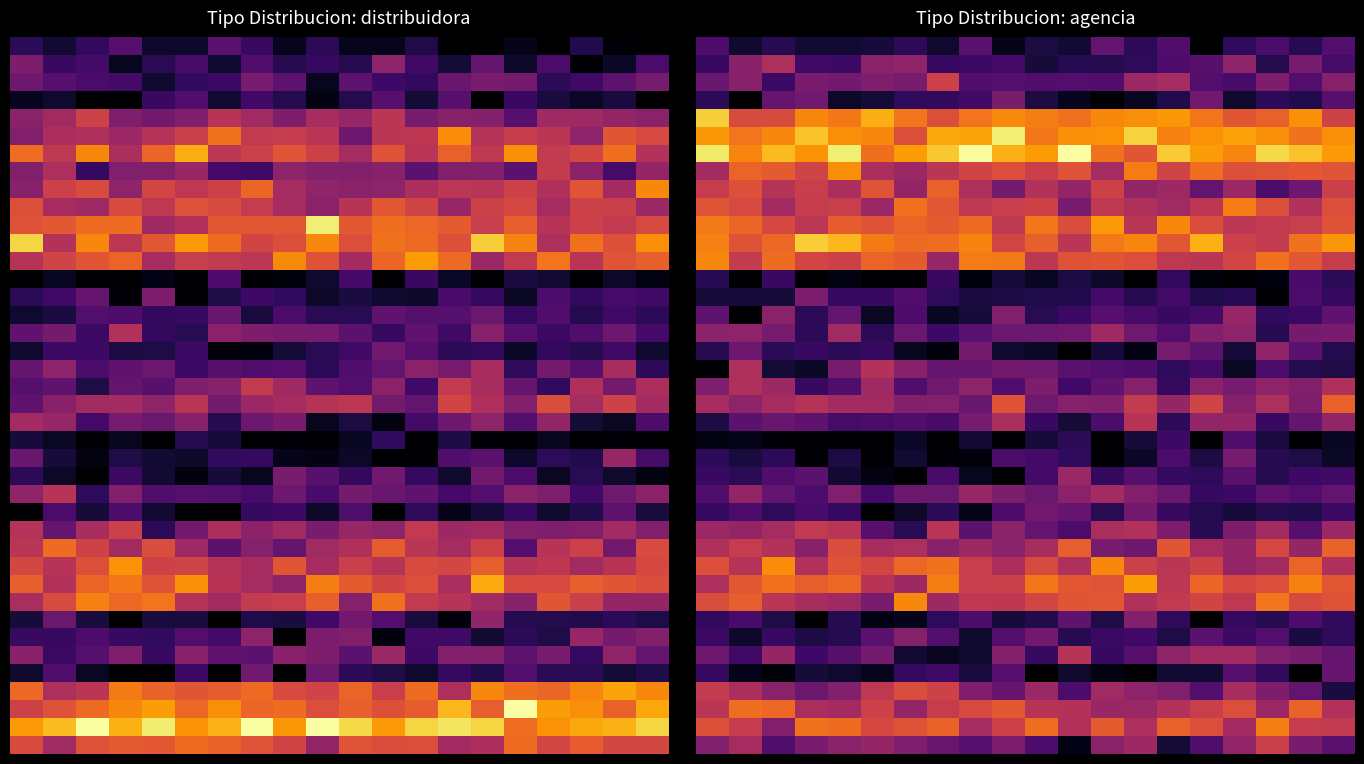

At how many categories does at least one series exceed 29?

2